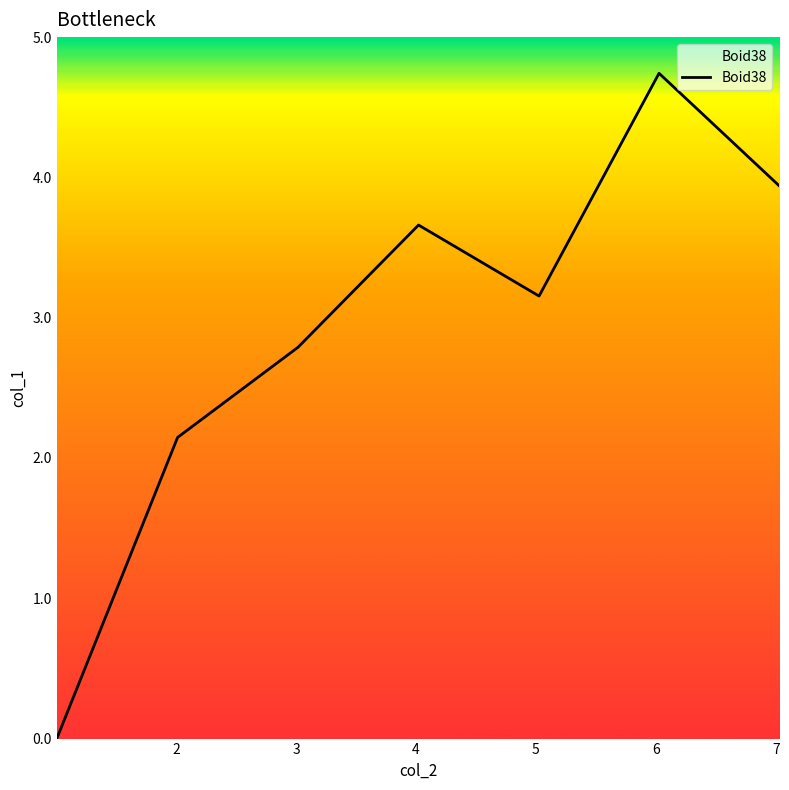

What is the maximum value shown in the chart?

4.7